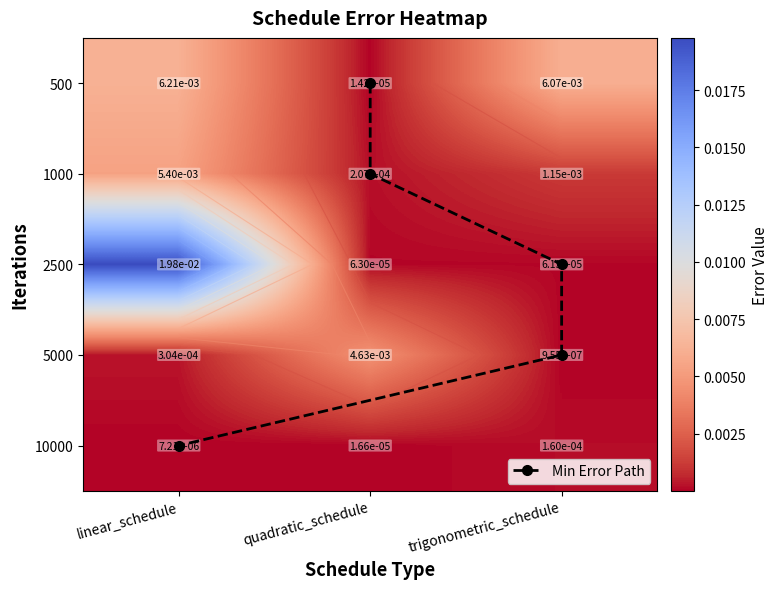

Which series has the largest range (max minus min)?

2500